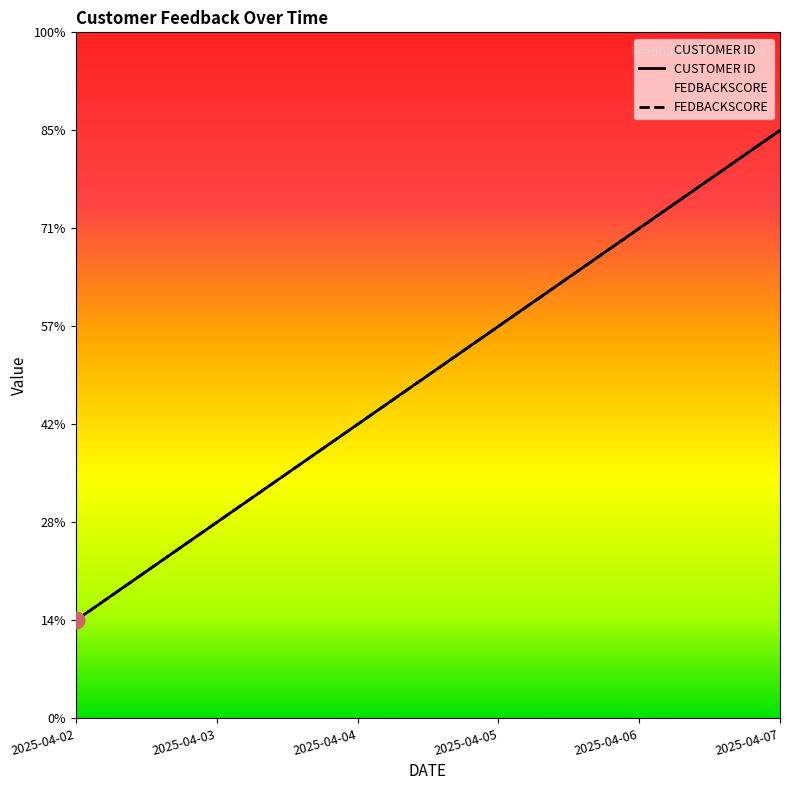

Reading left to right, list all the values displayed in this chart.

CUSTOMER ID: 2025-04-02=1	2025-04-03=2	2025-04-04=3	2025-04-05=4	2025-04-06=5	2025-04-07=6
FEDBACKSCORE: 2025-04-02=1	2025-04-03=2	2025-04-04=3	2025-04-05=4	2025-04-06=5	2025-04-07=6